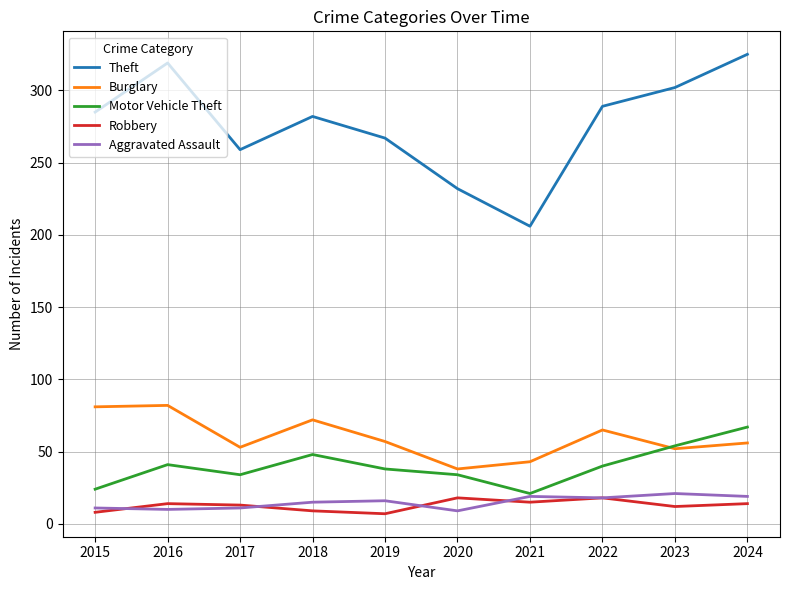

True or false: Motor Vehicle Theft and Burglary intersect in this chart.

True